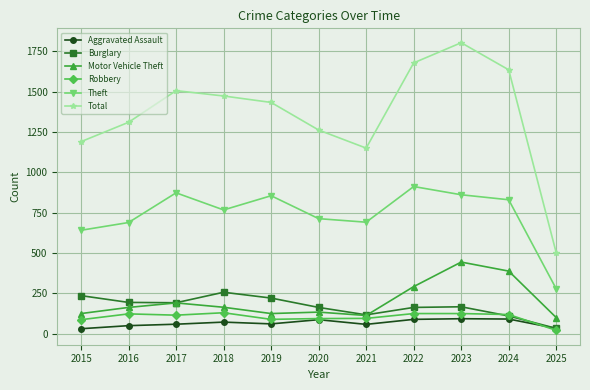

What is the lowest value of the Motor Vehicle Theft series?

100